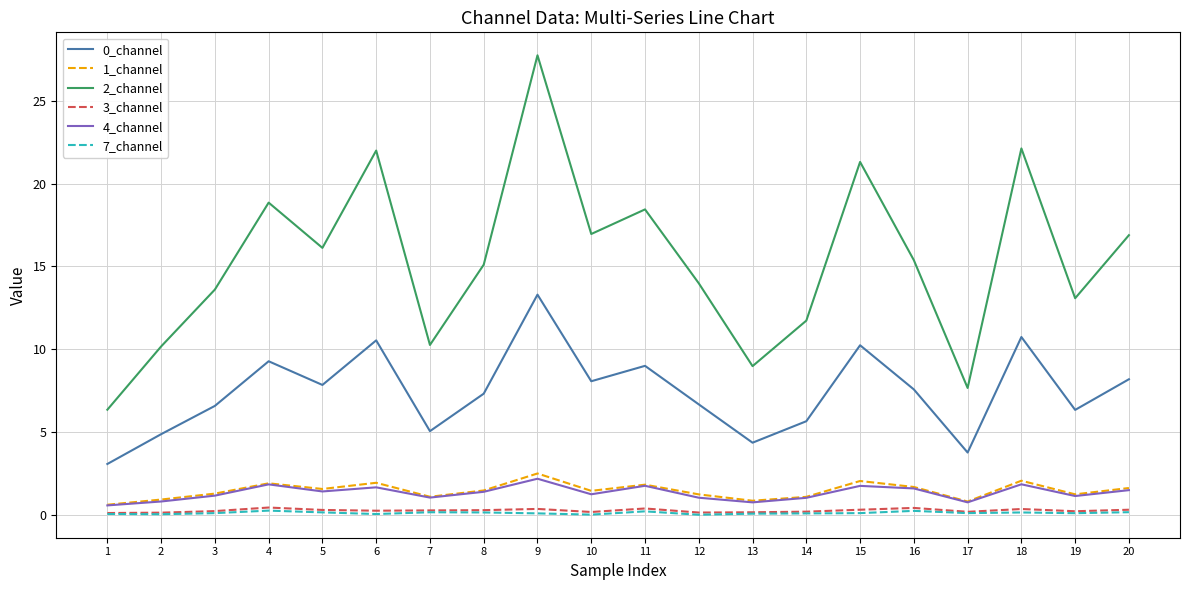

True or false: 1_channel and 2_channel intersect in this chart.

False